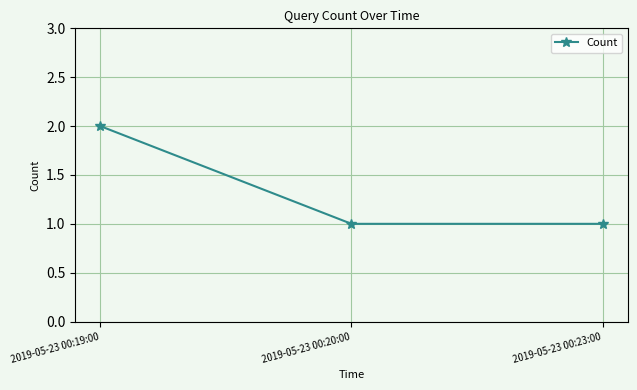

Is it true that the value at 2019-05-23 00:23:00 is 2?

False